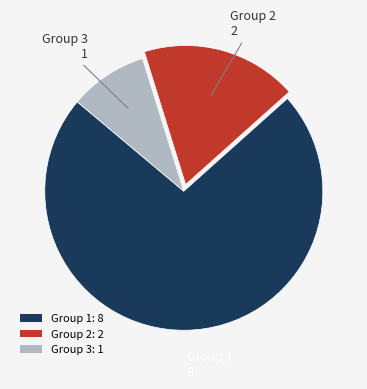

Which slice represents more than half of the pie?

Group 1: 8